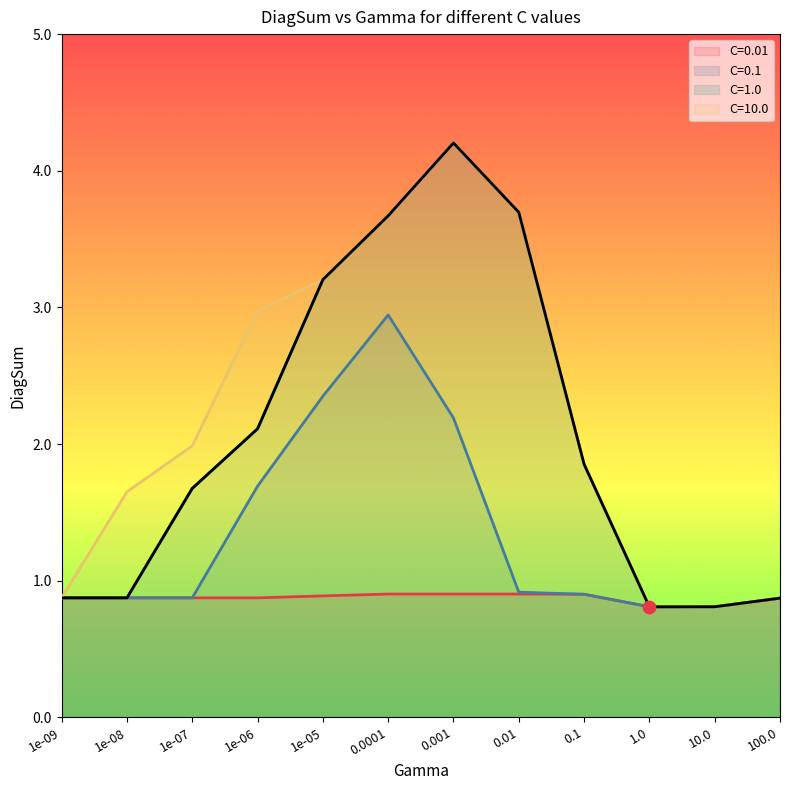

What is the total value across all series at 100.0?

3.5